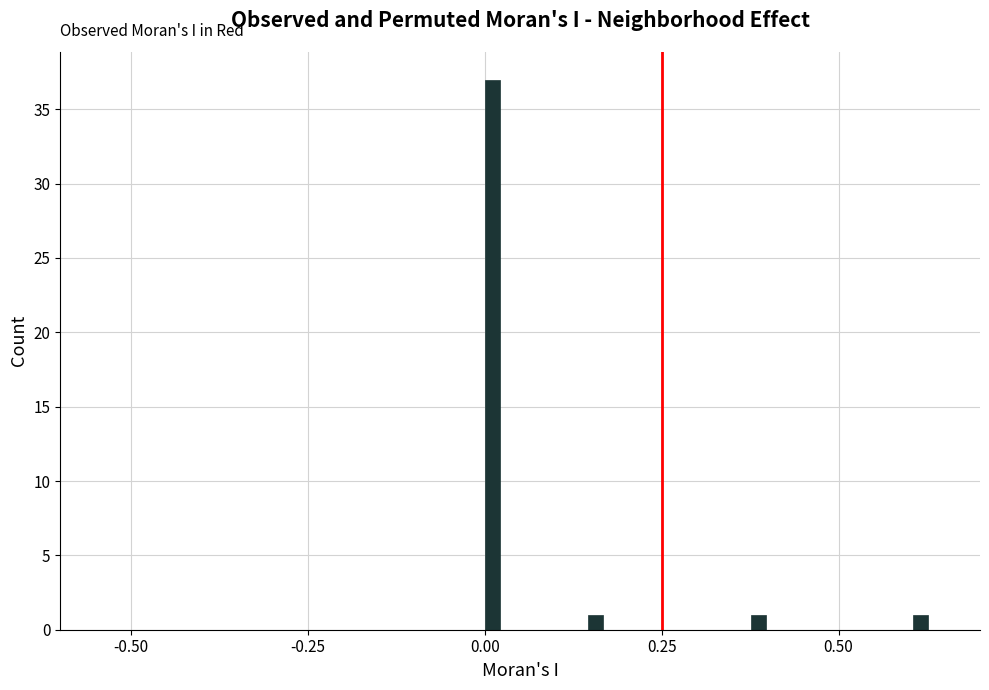

Around what value on the x-axis is the tallest bar? Give the approximate position of its centre, as read against the axis.

0.00